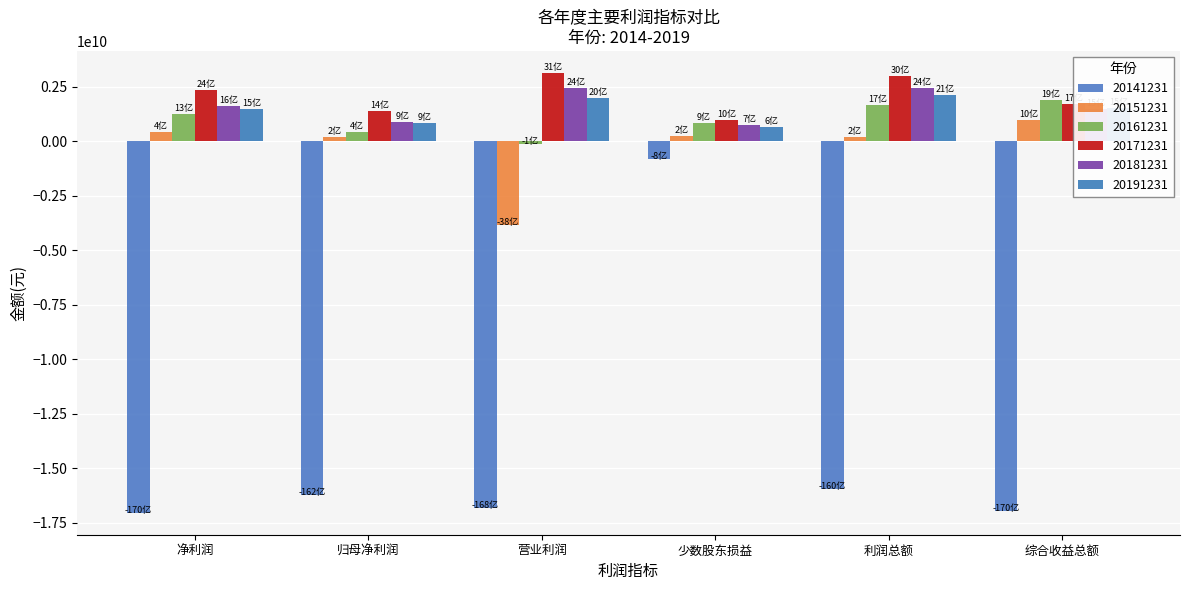

How many bars are there in total?

36